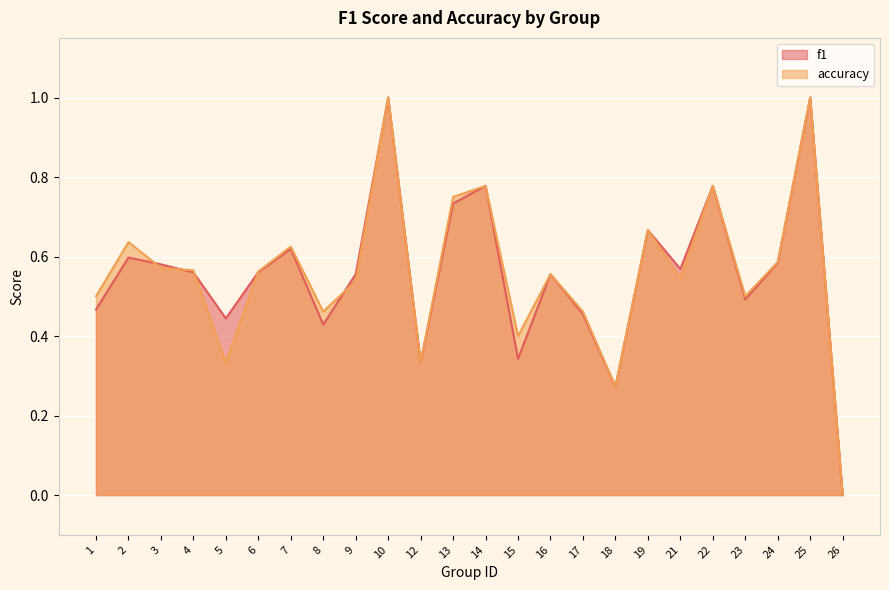

What is the value of the accuracy point at the 13th from the left?

0.8